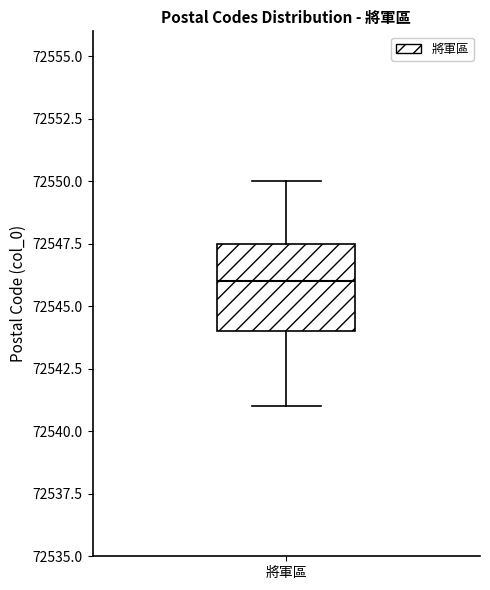

Read this box plot against the y-axis: the position of the median line, the range covered by the box, and the ends of both whiskers. The values are not printed on the chart, so give them approximately, as read against the axis.

median 72546.0, box 72544.0 to 72547.5, whiskers 72541.0 to 72550.0